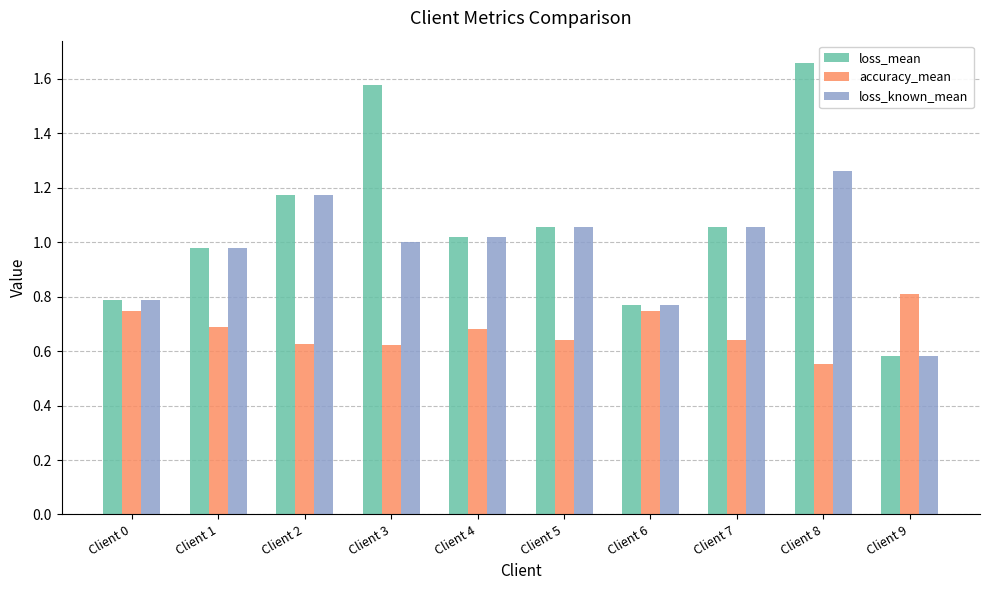

How many groups of bars are there?

10